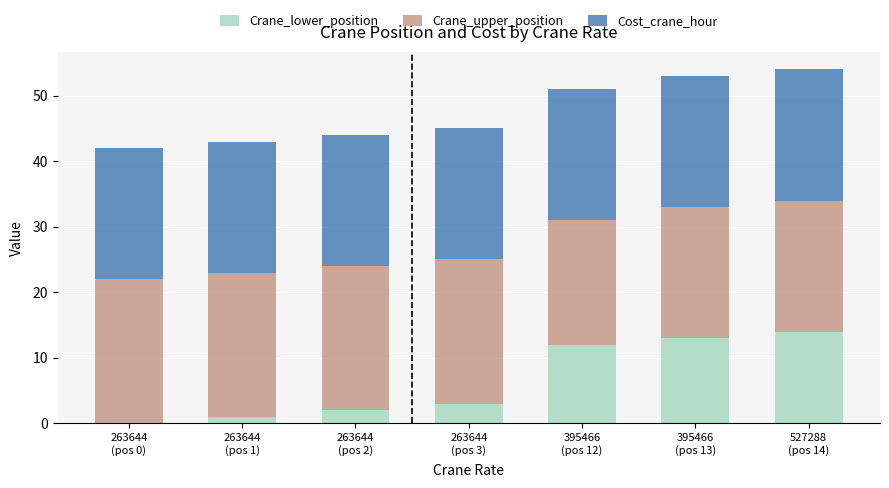

Does the chart contain stacked bars?

Yes